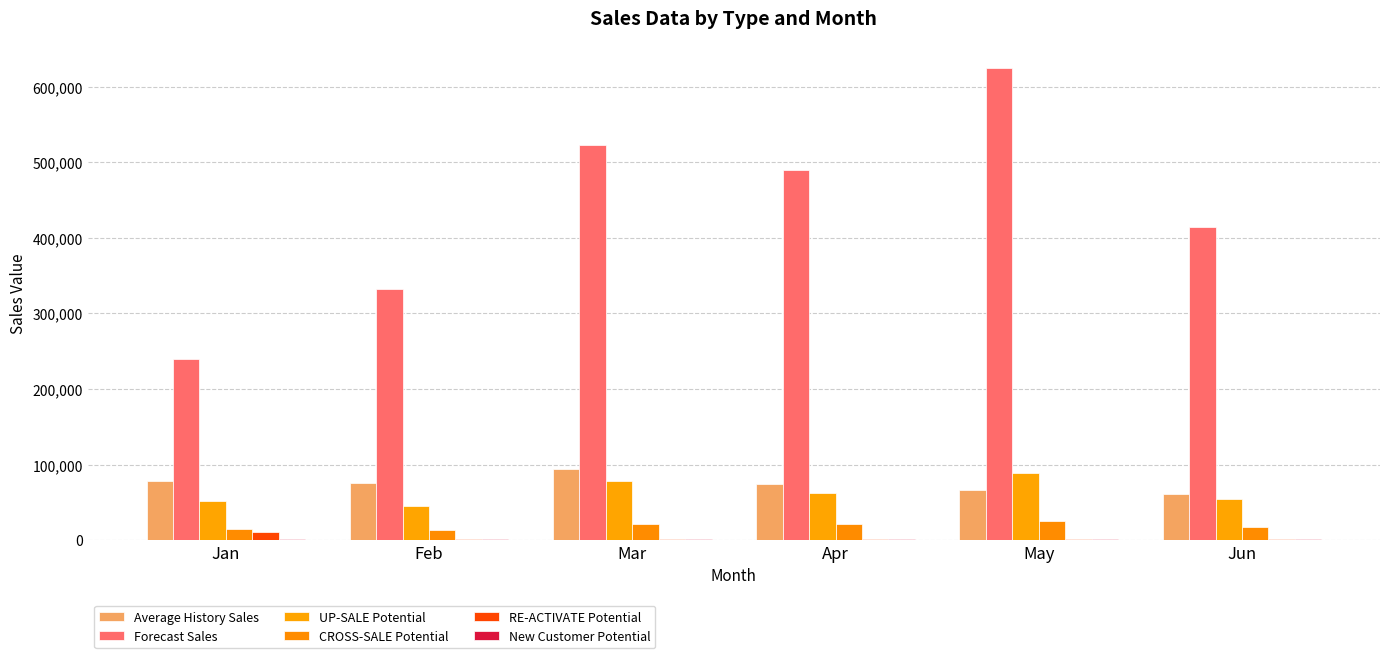

How many groups of bars are there?

6